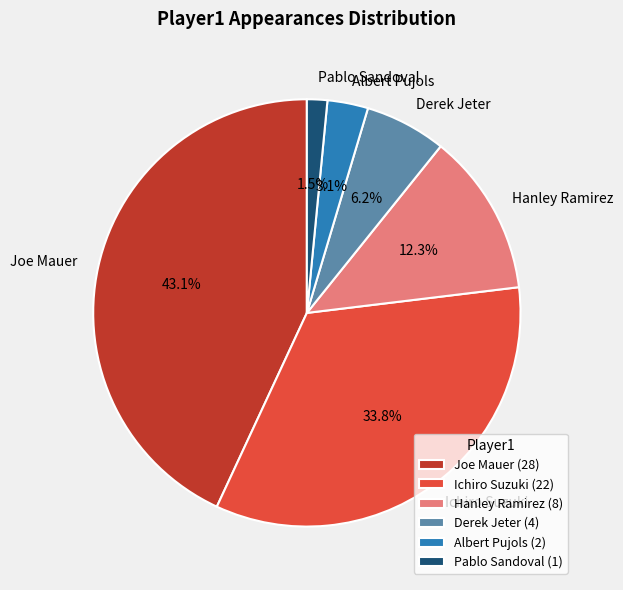

To the nearest percent, what is the difference between the largest and smallest slice percentages?

42%